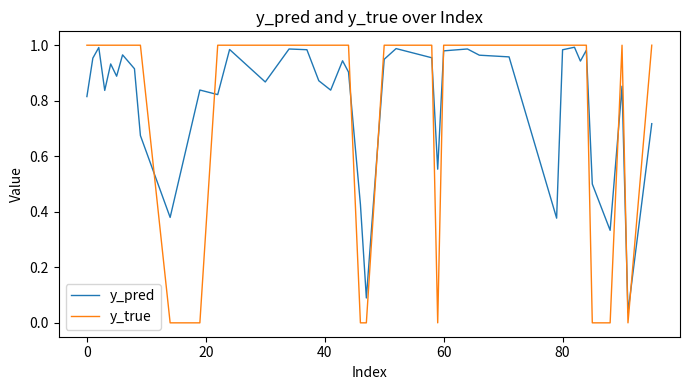

Which series has the widest spread of values?

y_true